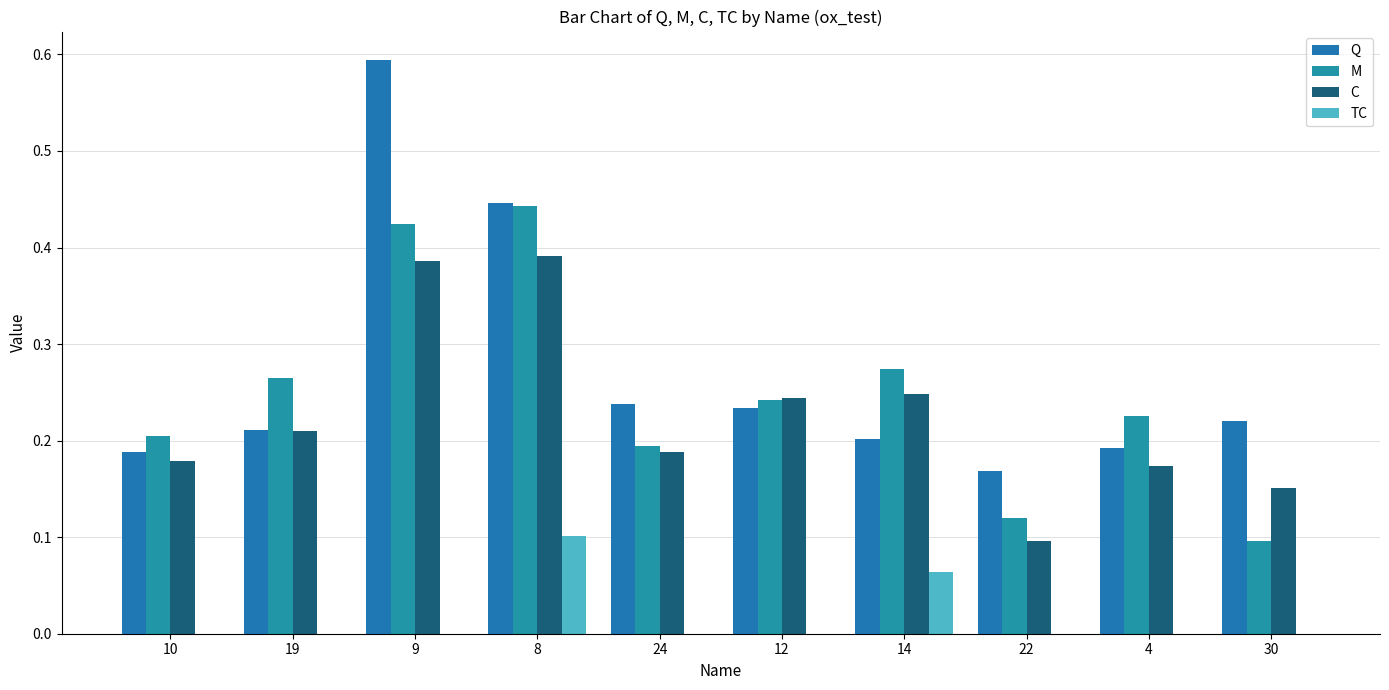

Between 8 and 14, which series saw the biggest shift?

Q